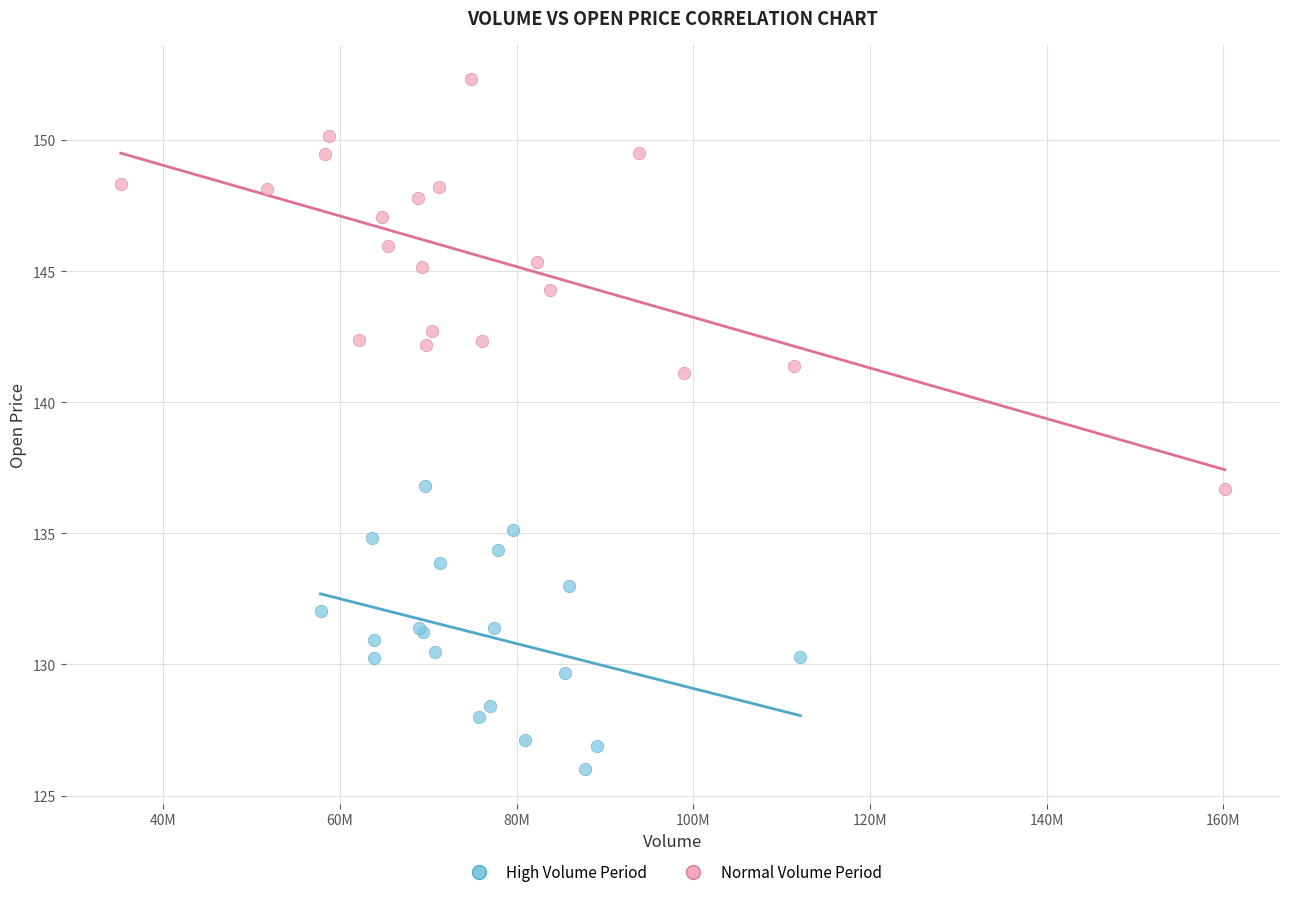

What are all the series names shown in the legend?

High Volume Period, Normal Volume Period